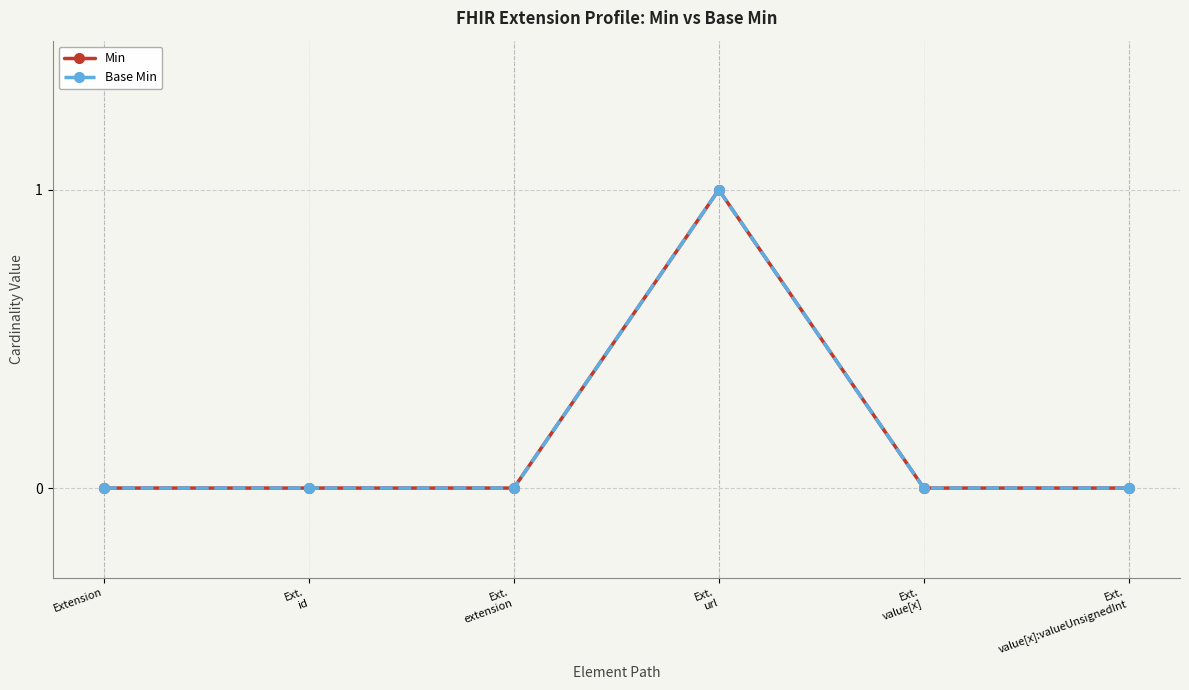

Count the Min values in the range 0 to 1.

6